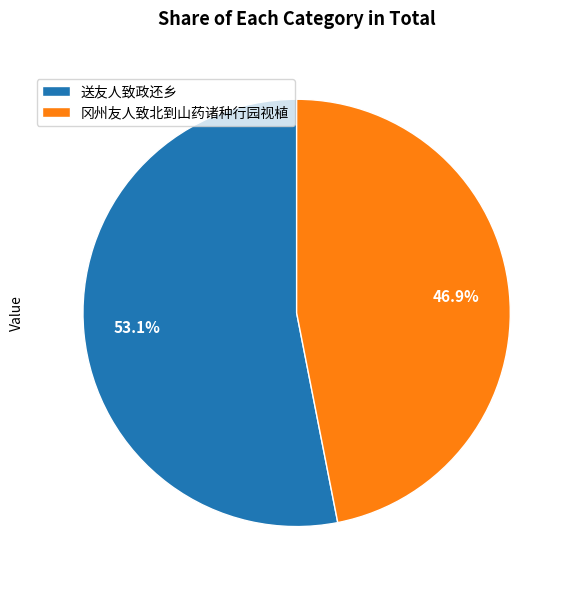

Between 冈州友人致北到山药诸种行园视植 and 送友人致政还乡, which is larger?

送友人致政还乡